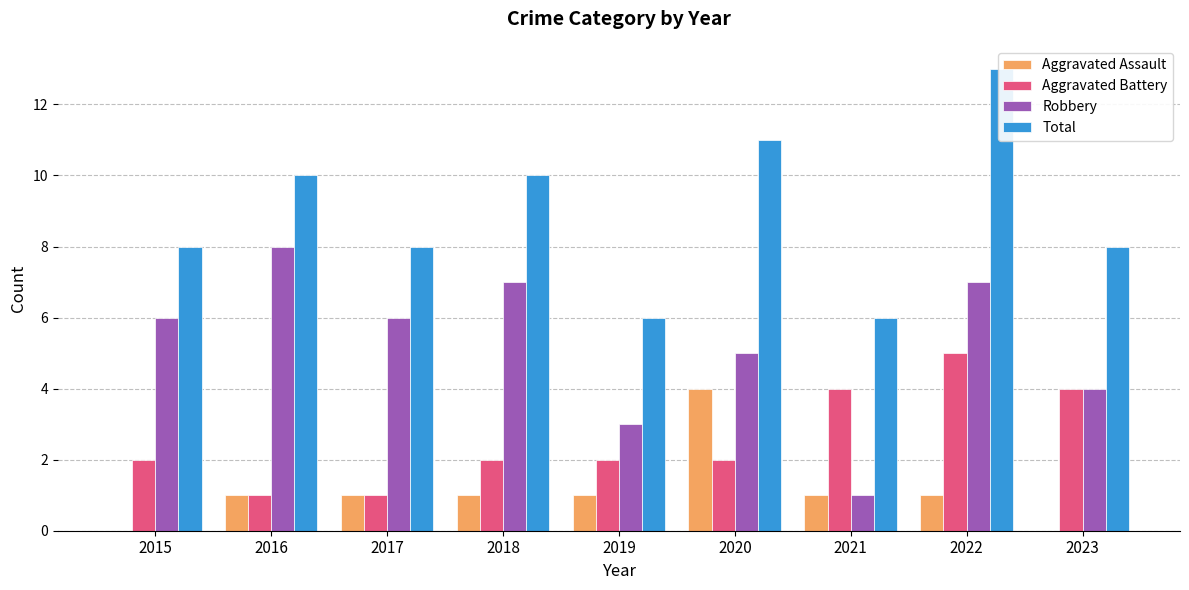

At which label is Aggravated Battery closest to 3?

2015